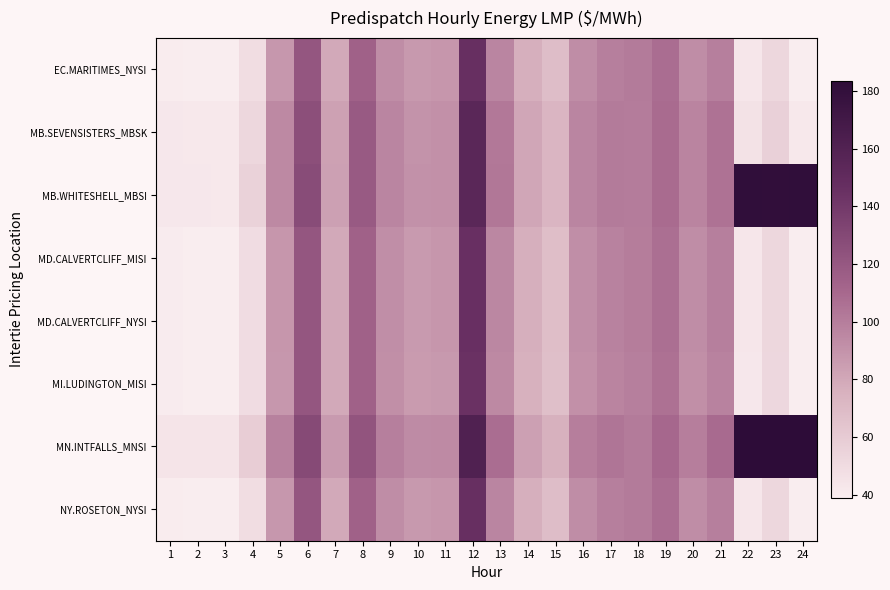

What is the total value across all series at 13?

791.5